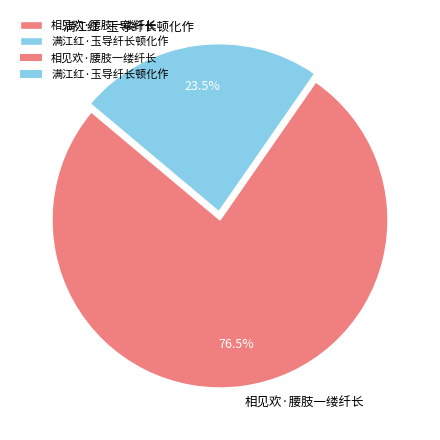

Count the number of slices in the pie.

2